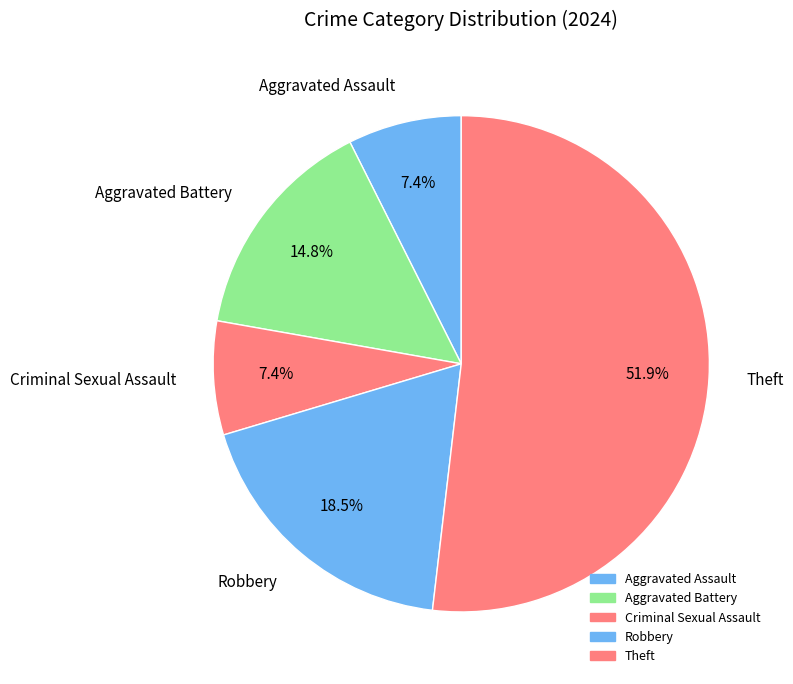

Which has a higher value, Aggravated Battery or Theft?

Theft